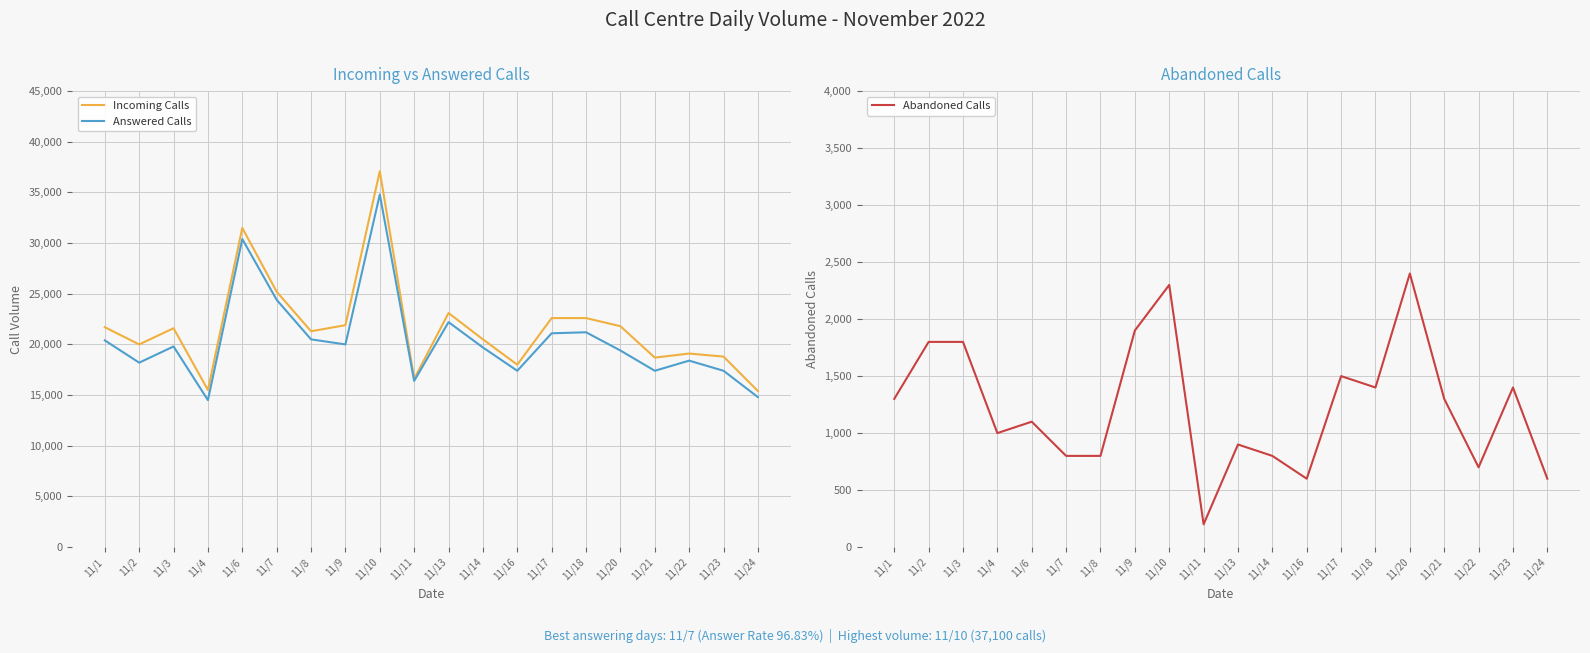

What is the difference between the Answered Calls values at 11/2 and 11/17?

2900